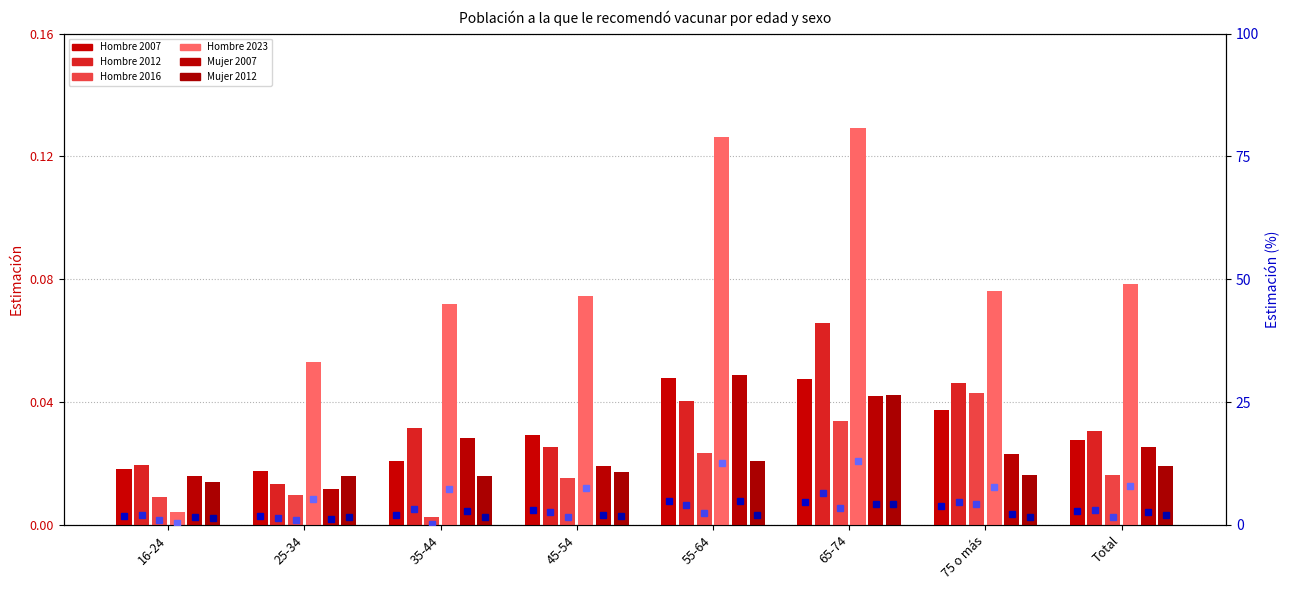

Rank the series at 45-54 from lowest to highest value.

Hombre 2016, Mujer 2012, Mujer 2007, Hombre 2012, Hombre 2007, Hombre 2023